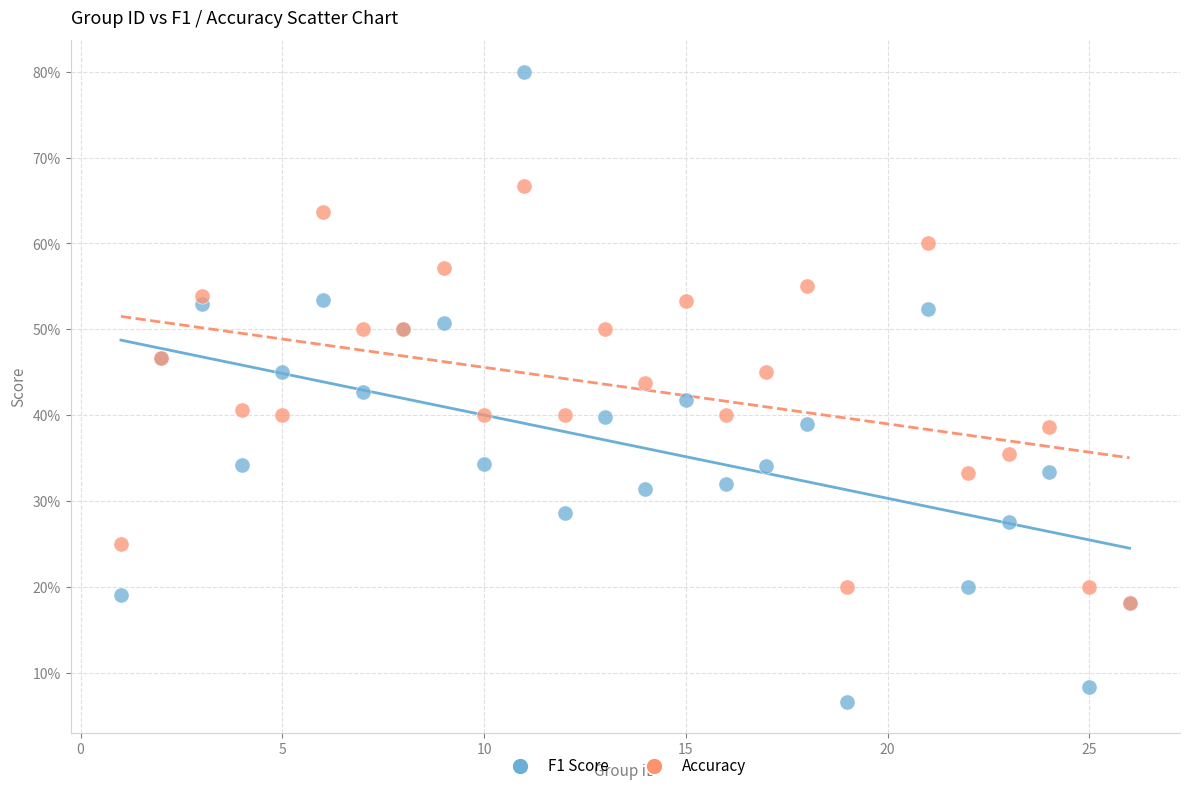

Which series reaches the minimum Y coordinate?

F1 Score